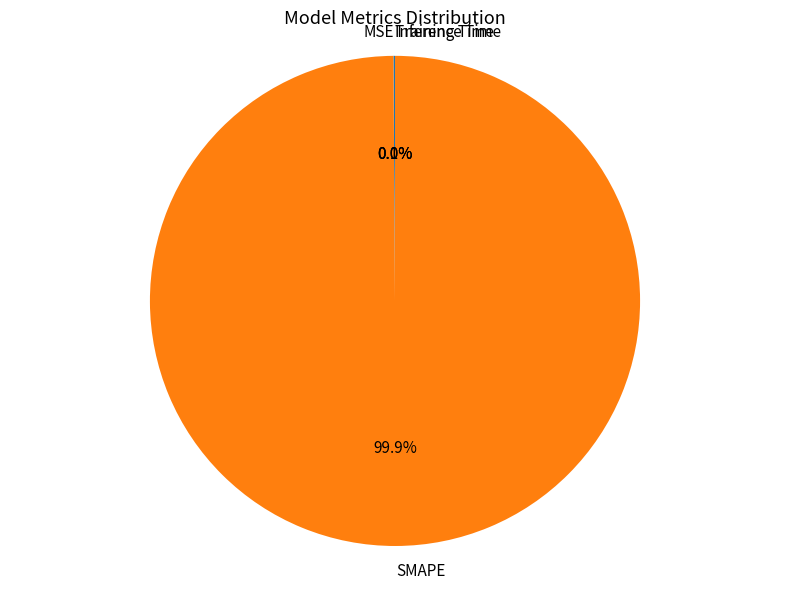

Is it true that SMAPE is 100% of the pie?

True